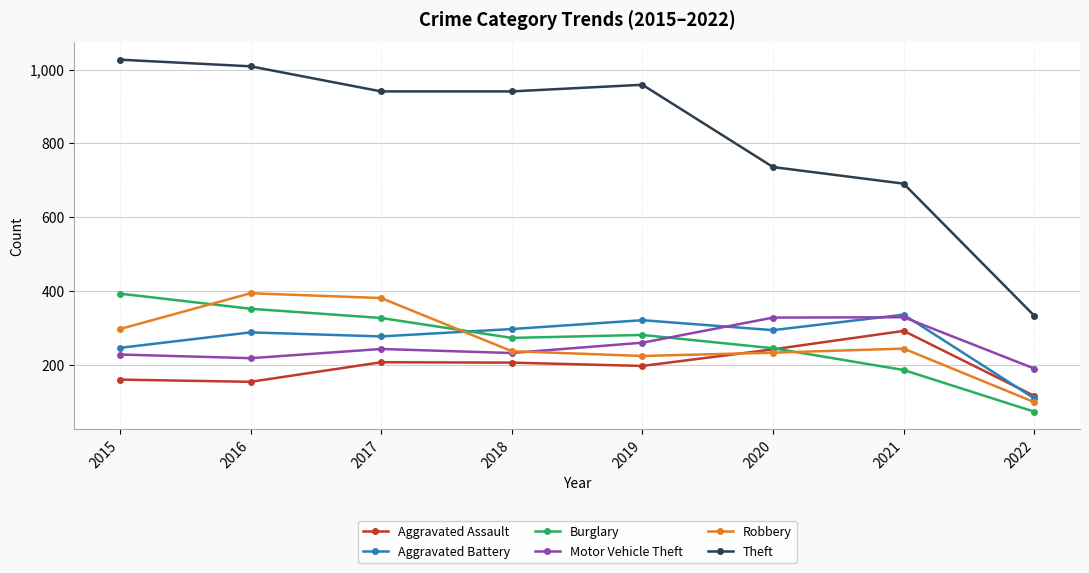

Is it true that Theft equals 691 at 2021?

True